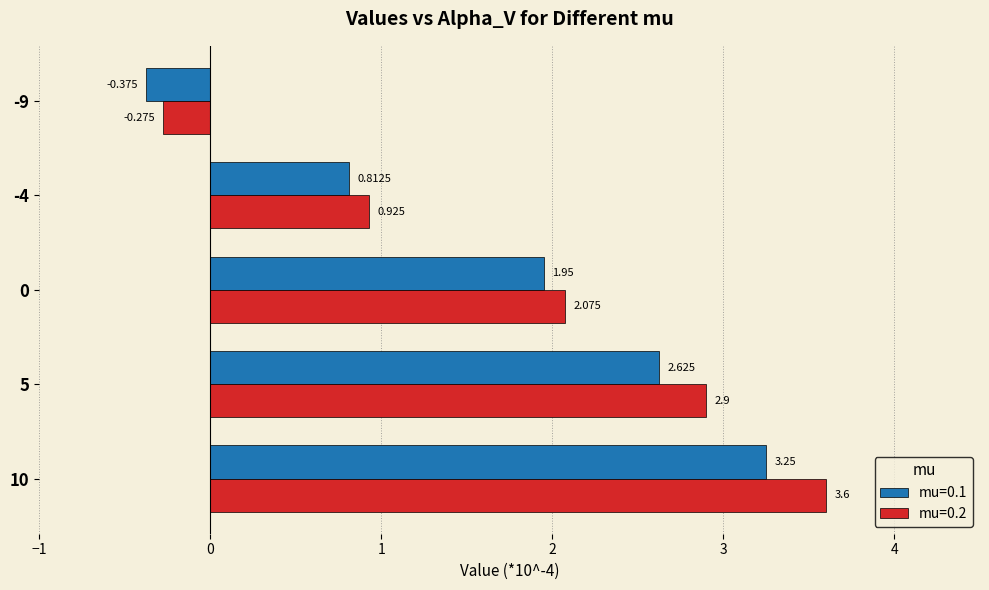

At 0, list the series in order from largest to smallest.

mu=0.2, mu=0.1